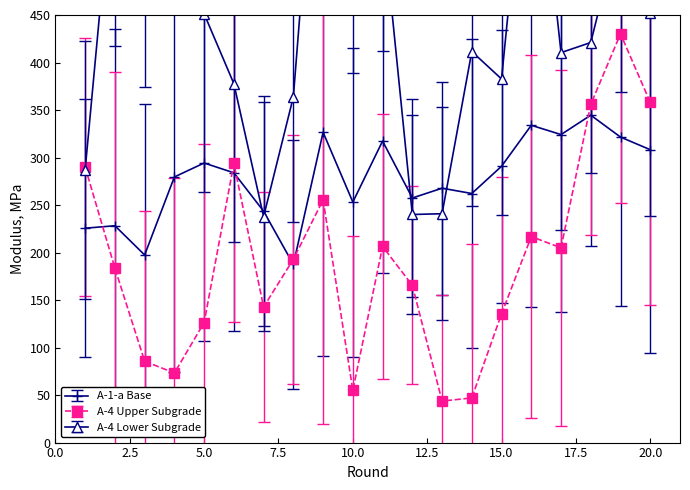

What are all the series names shown in the legend?

A-1-a Base, A-4 Upper Subgrade, A-4 Lower Subgrade